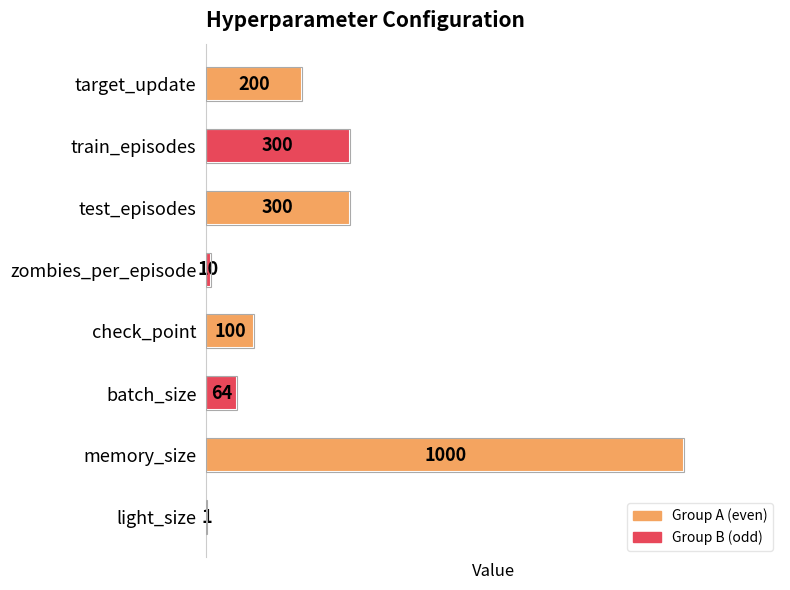

What is the change in value from train_episodes to check_point?

-200